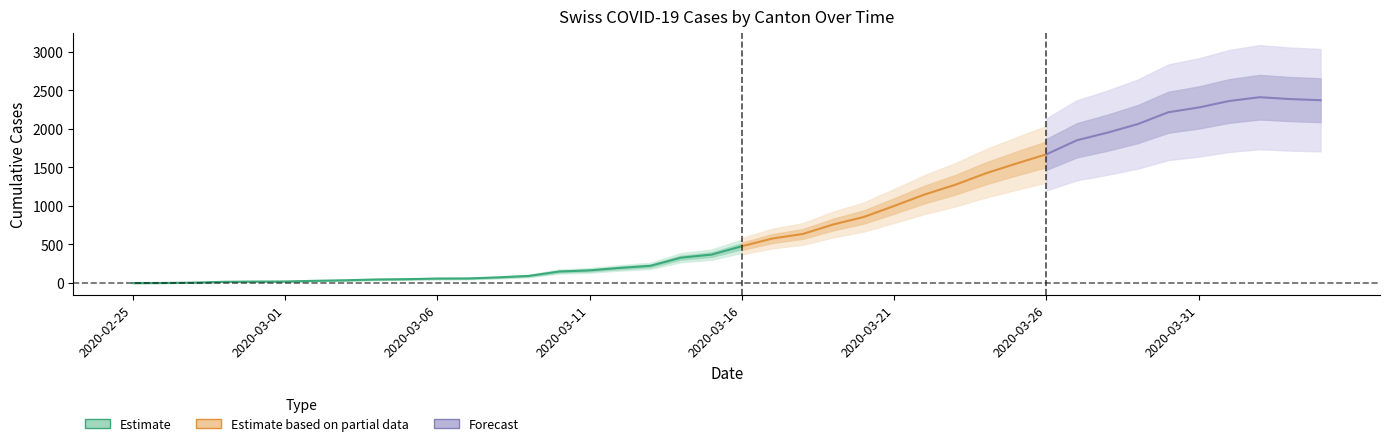

What is the difference between the highest and lowest values at 2020-03-22?

1121